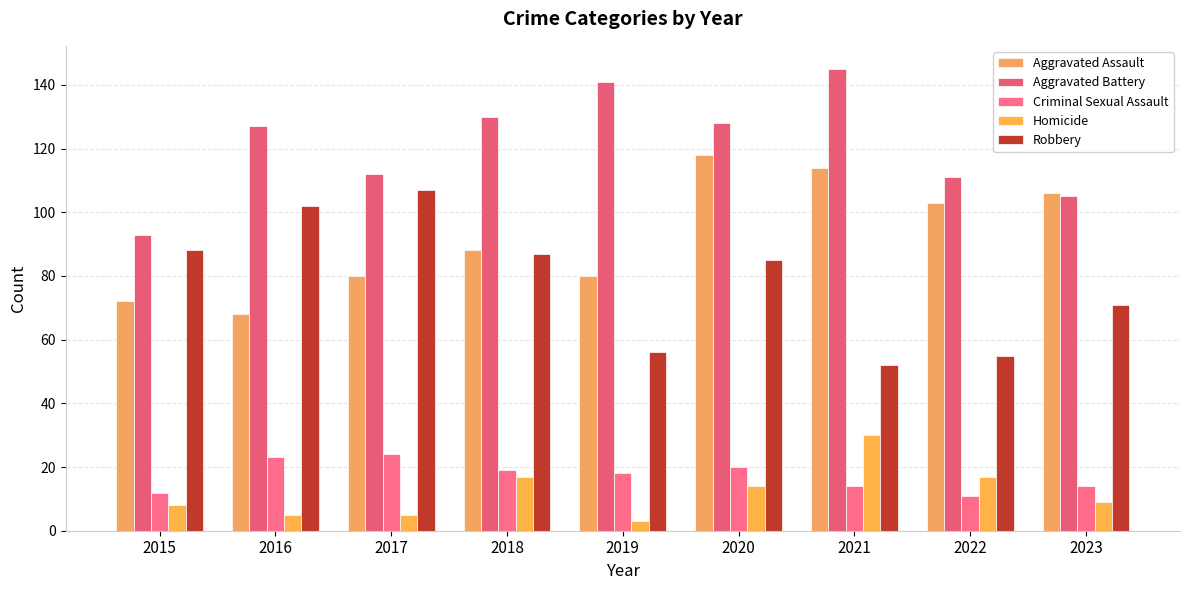

Is it true that Aggravated Assault equals 114 at 2021?

True